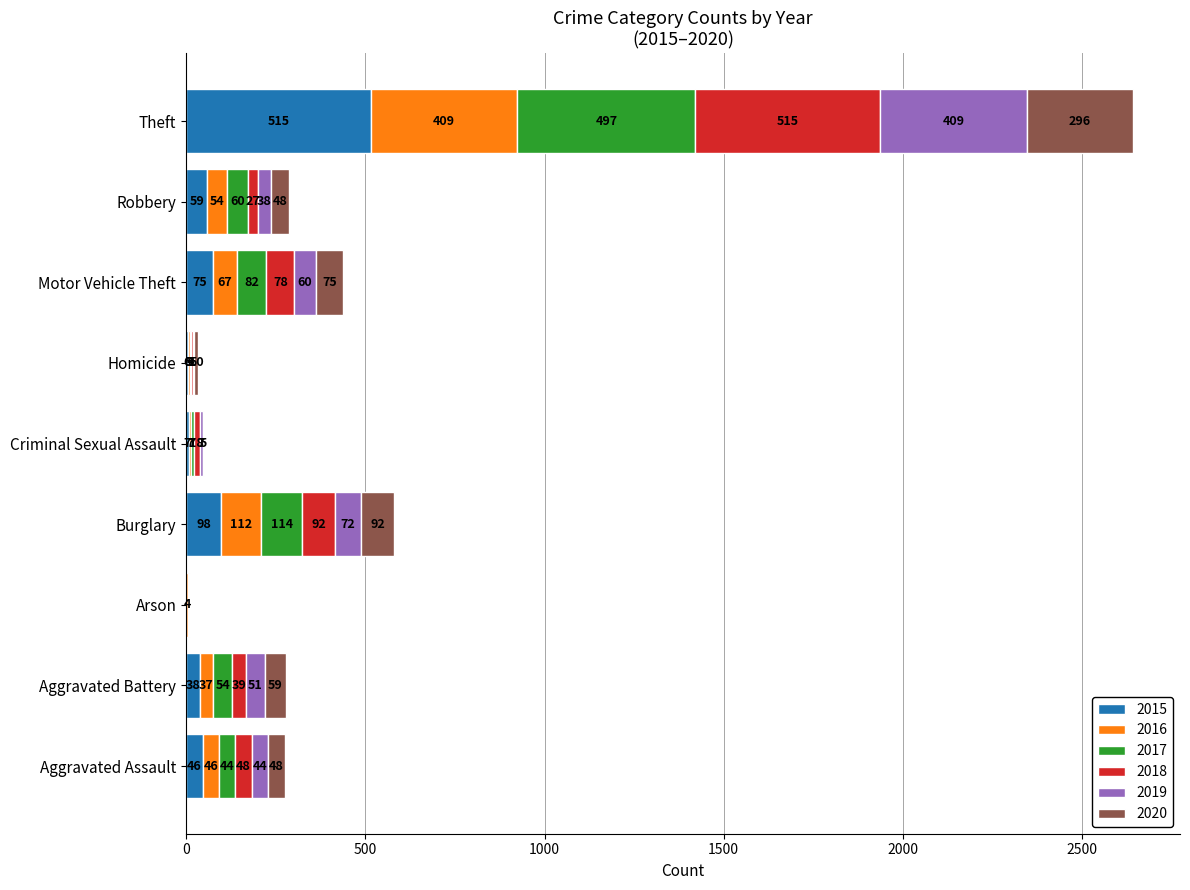

At which label does 2015 reach its peak?

Theft